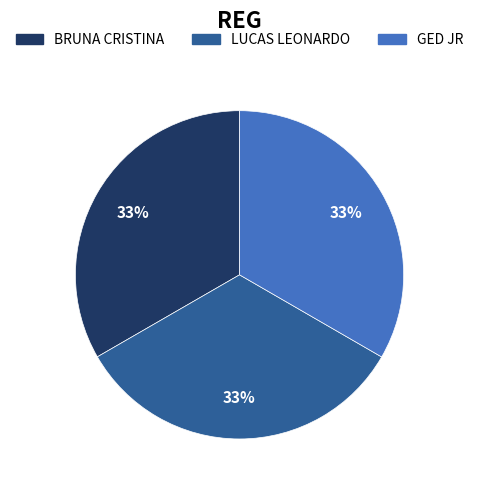

To the nearest percent, what is the combined percentage of GED JR and LUCAS LEONARDO?

67%